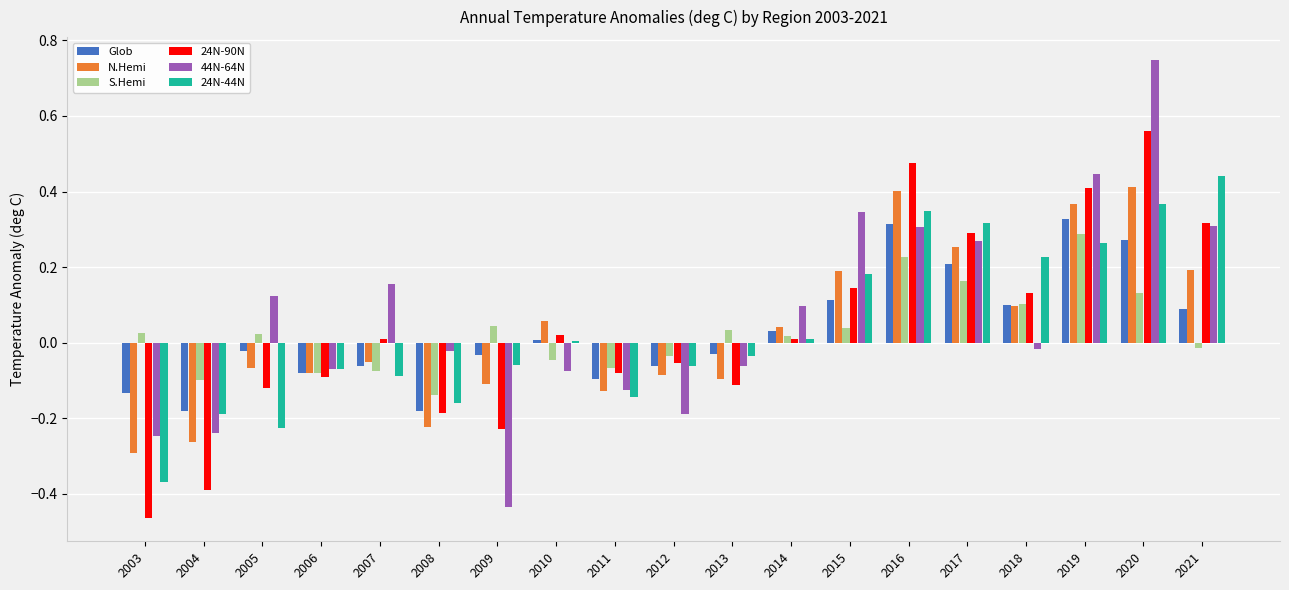

Which series changed the most between 2004 and 2010?

24N-90N